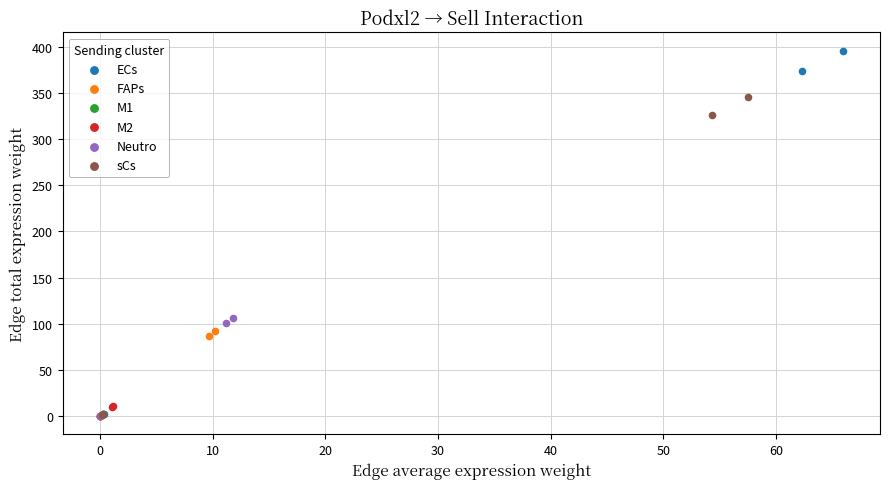

Which series has the widest spread of Y values?

ECs